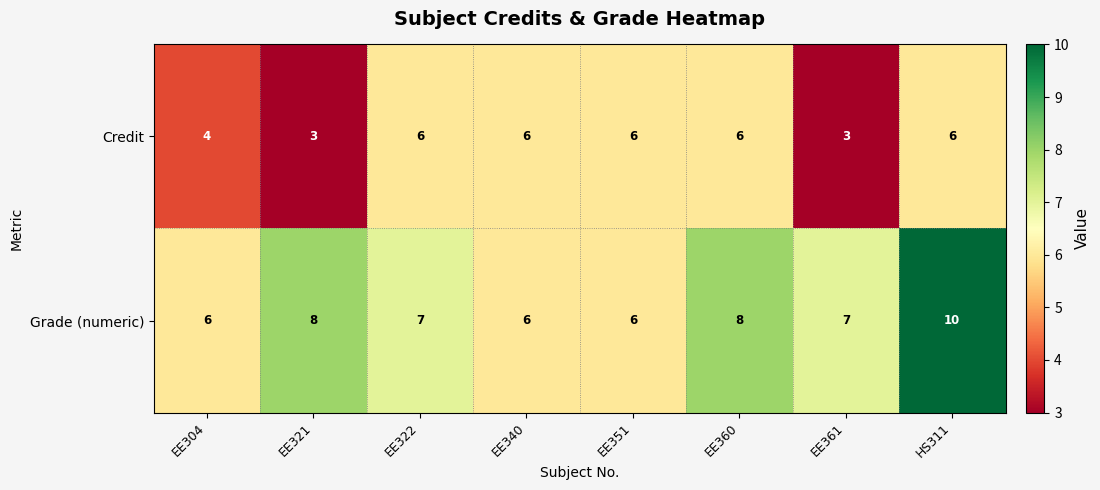

Read the Grade (numeric) value at EE322.

7